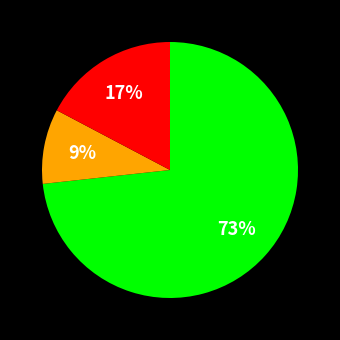

Is there any slice that represents more than half of the pie?

Yes